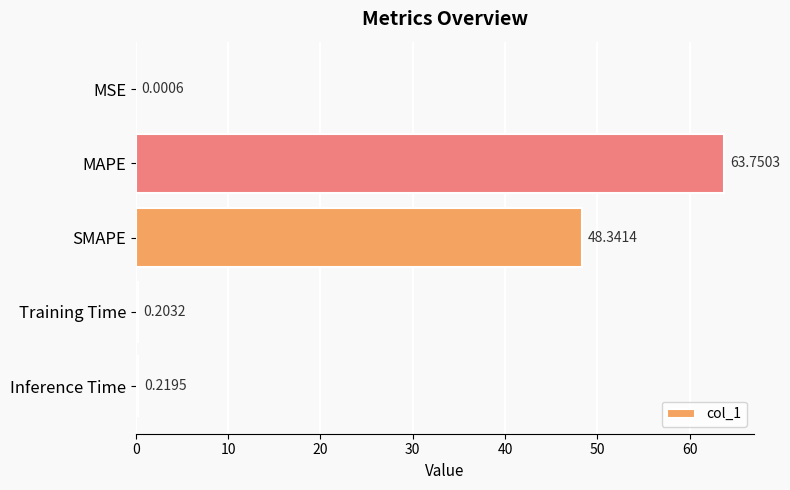

Which has a higher value, Inference Time or MAPE?

MAPE